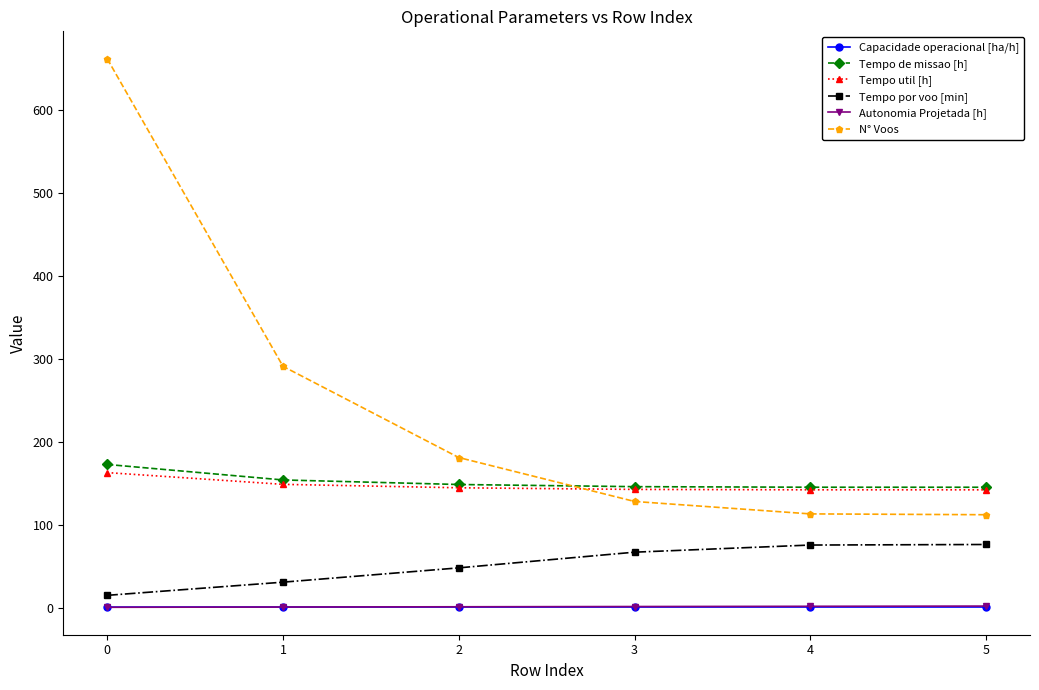

Does the chart have visible grid lines?

No